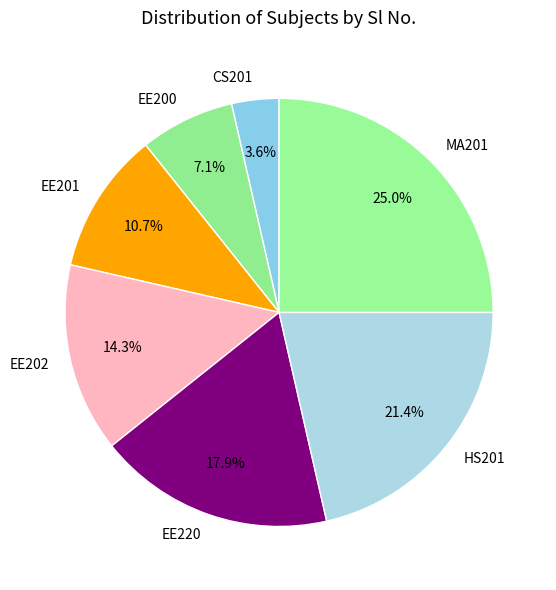

Combined, what portion of the pie is MA201 and CS201?

28.6%